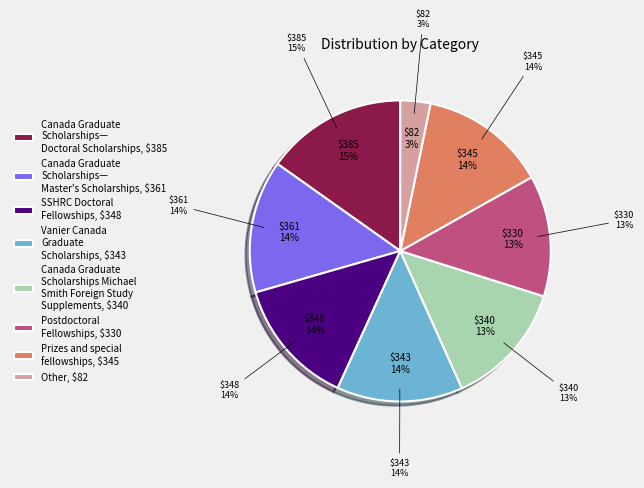

Is it true that 4 is 3% of the pie?

False